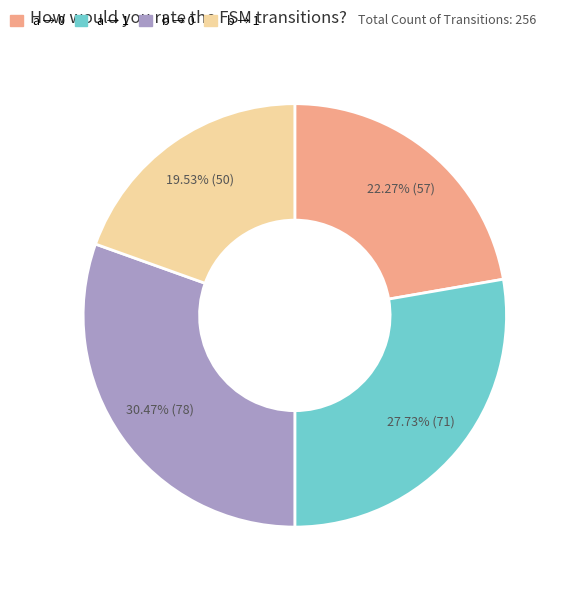

How many segments does this pie chart have?

4